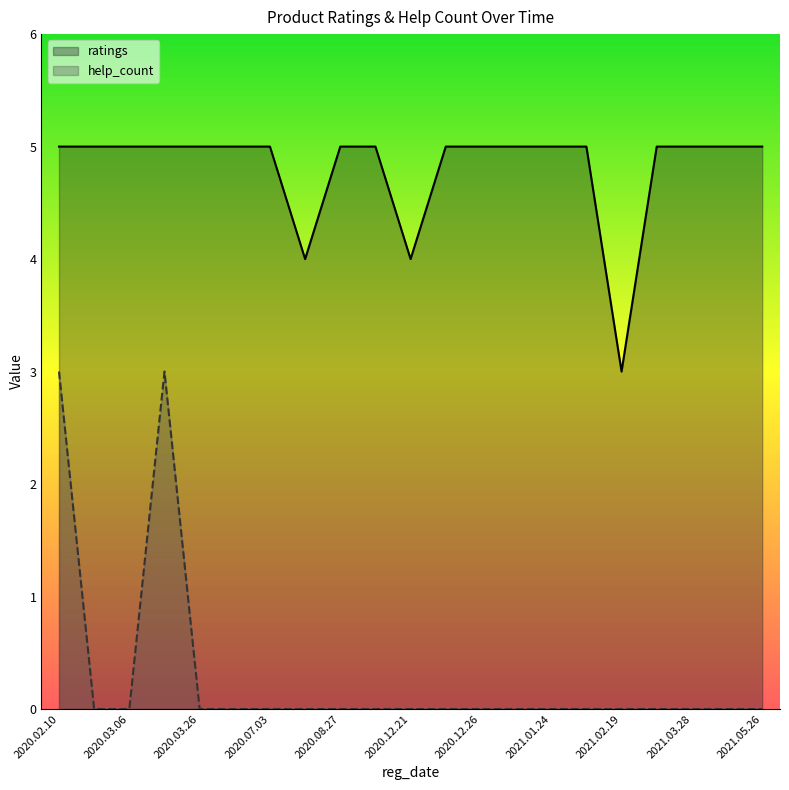

What is the highest value of the ratings series?

5